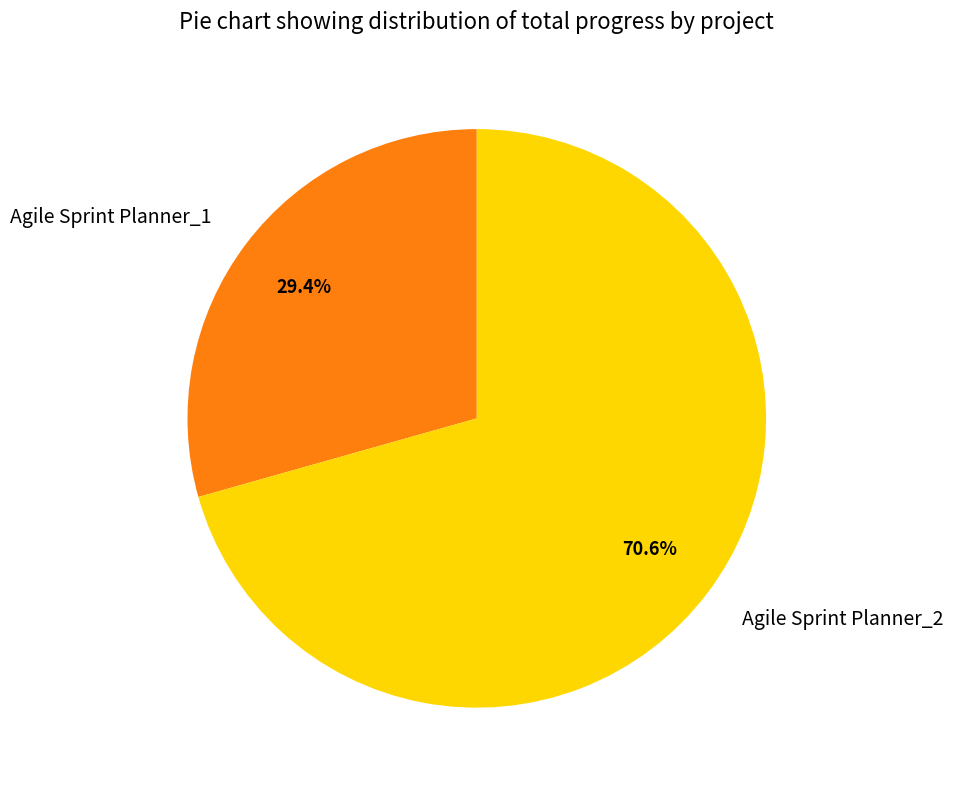

Which category has the smallest portion of the pie?

Agile Sprint Planner_1